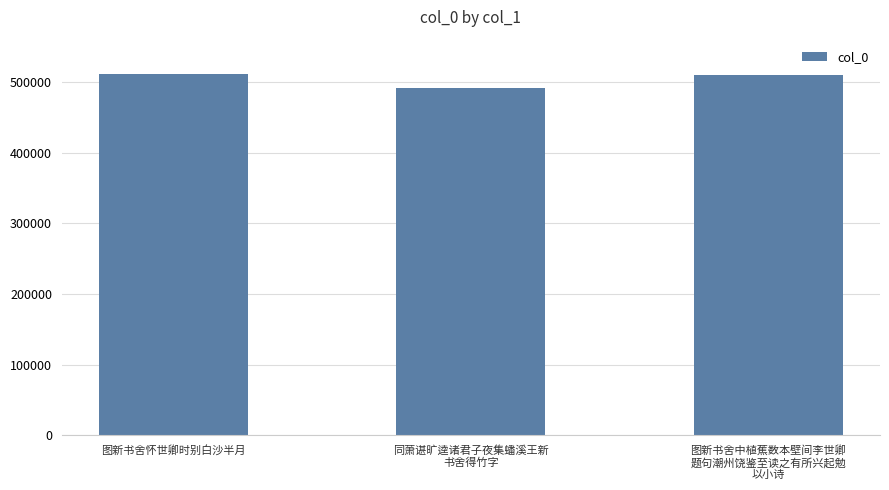

How many data points does each series have?

3